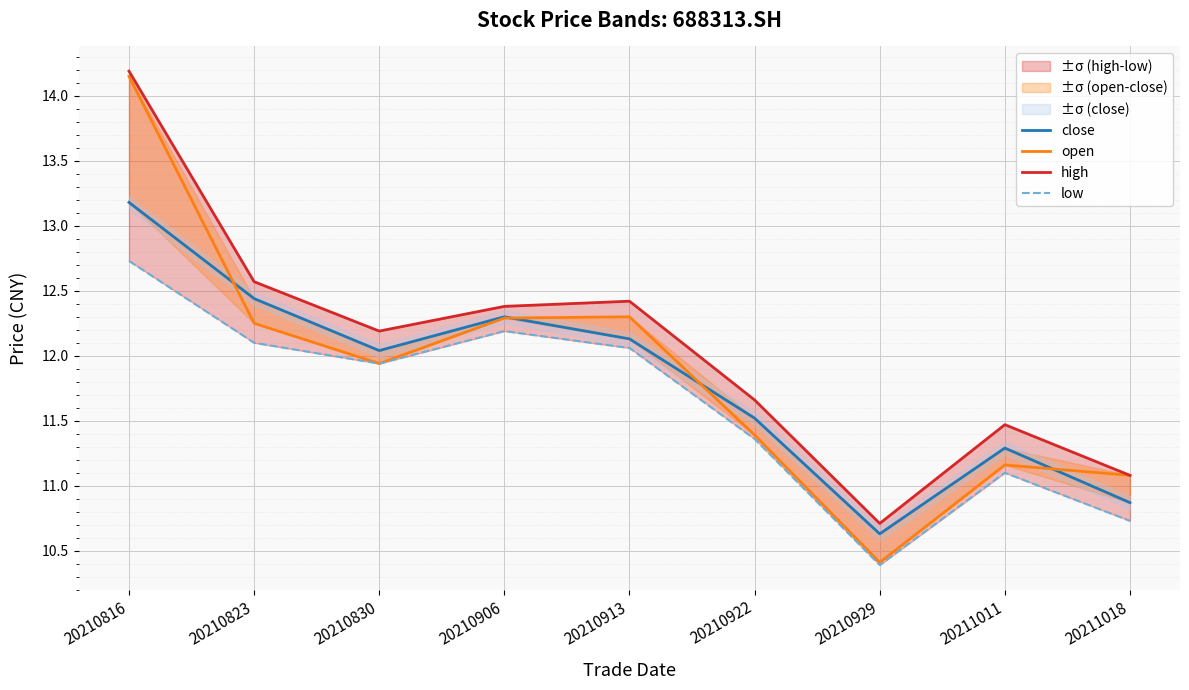

What is the maximum value for low?

12.7